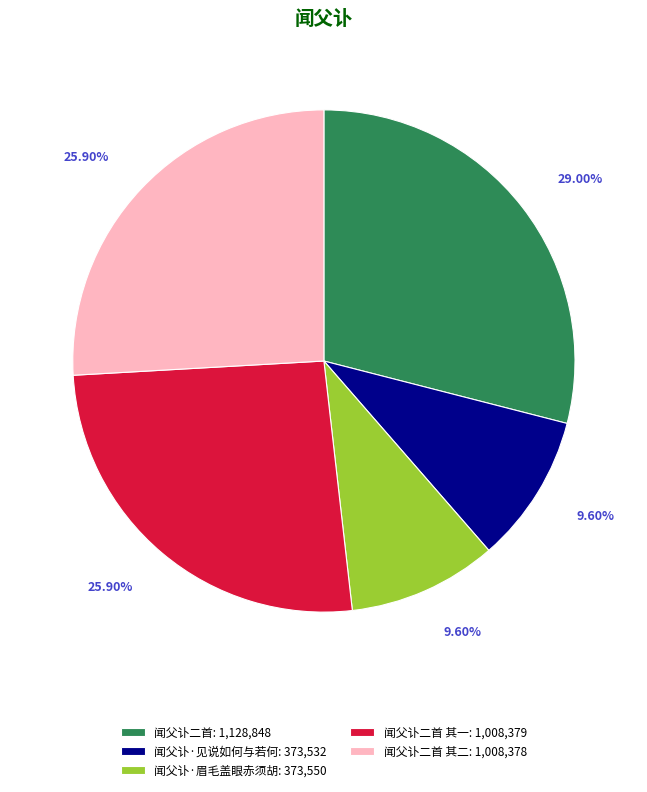

What is the largest slice in the pie chart?

闻父讣二首: 1,128,848